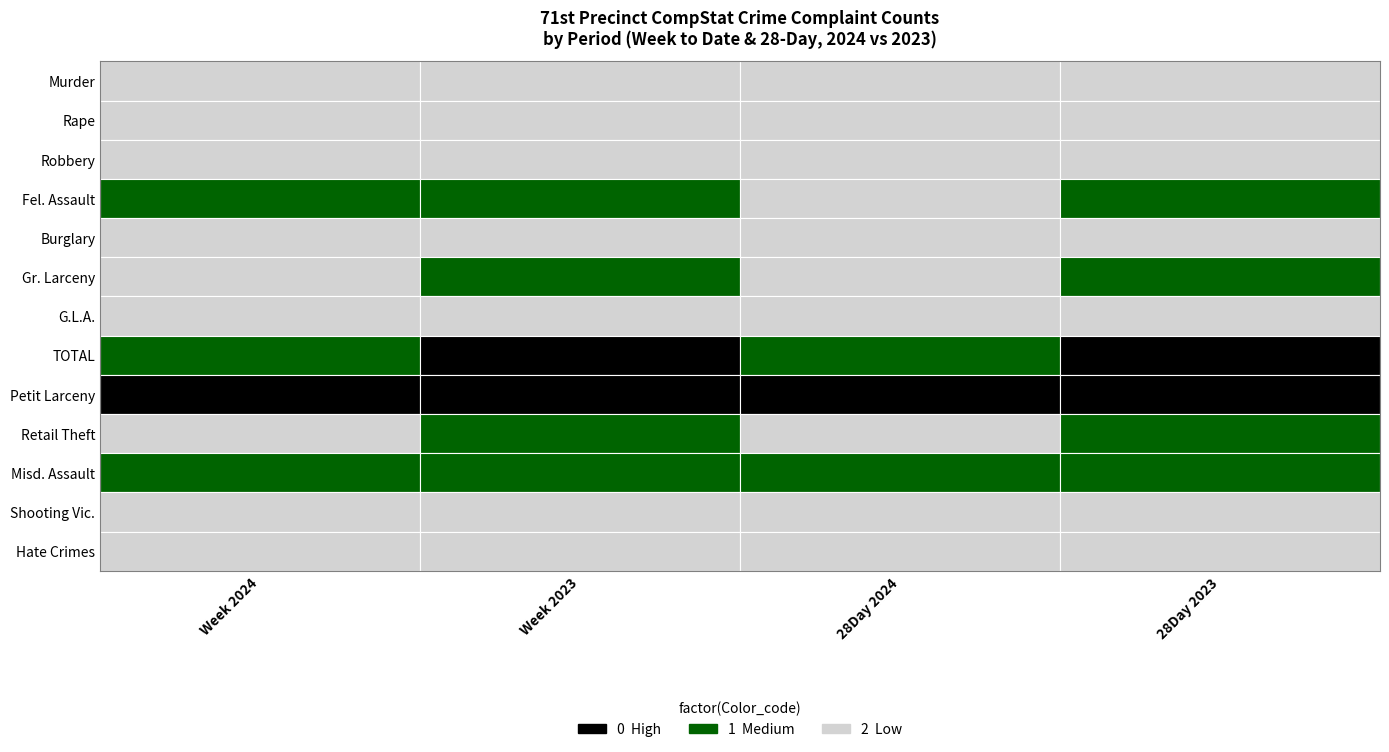

Rank the series at 2 from lowest to highest value.

Murder, Rape, Hate Crimes, Shooting Vic., Burglary, Gr. Larceny, G.L.A., Retail Theft, Robbery, Fel. Assault, Misd. Assault, TOTAL, Petit Larceny